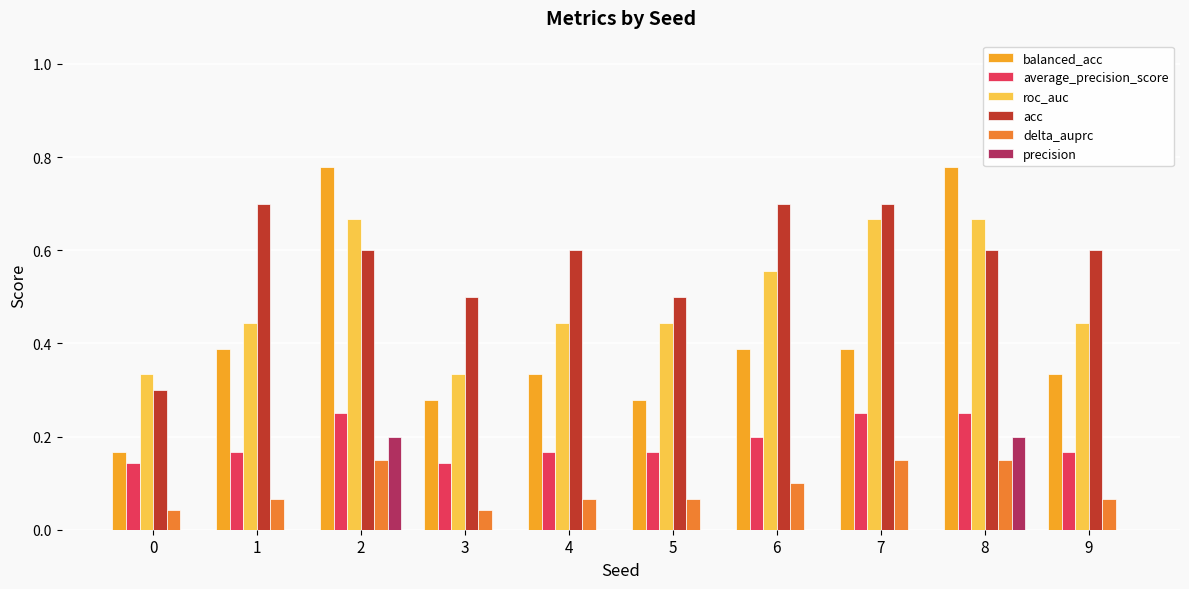

What is the average value of the roc_auc series?

0.5